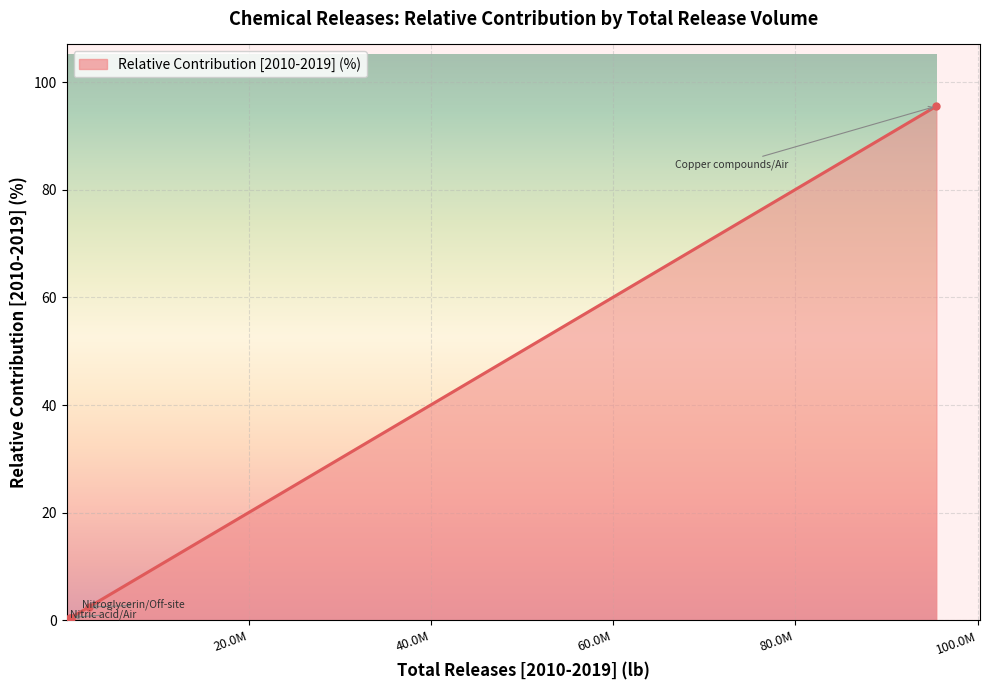

What is the difference between the second highest and minimum values?

2.4